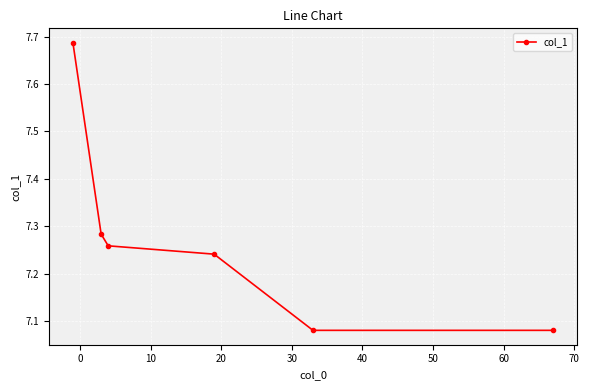

How many values are between 7 and 8?

6